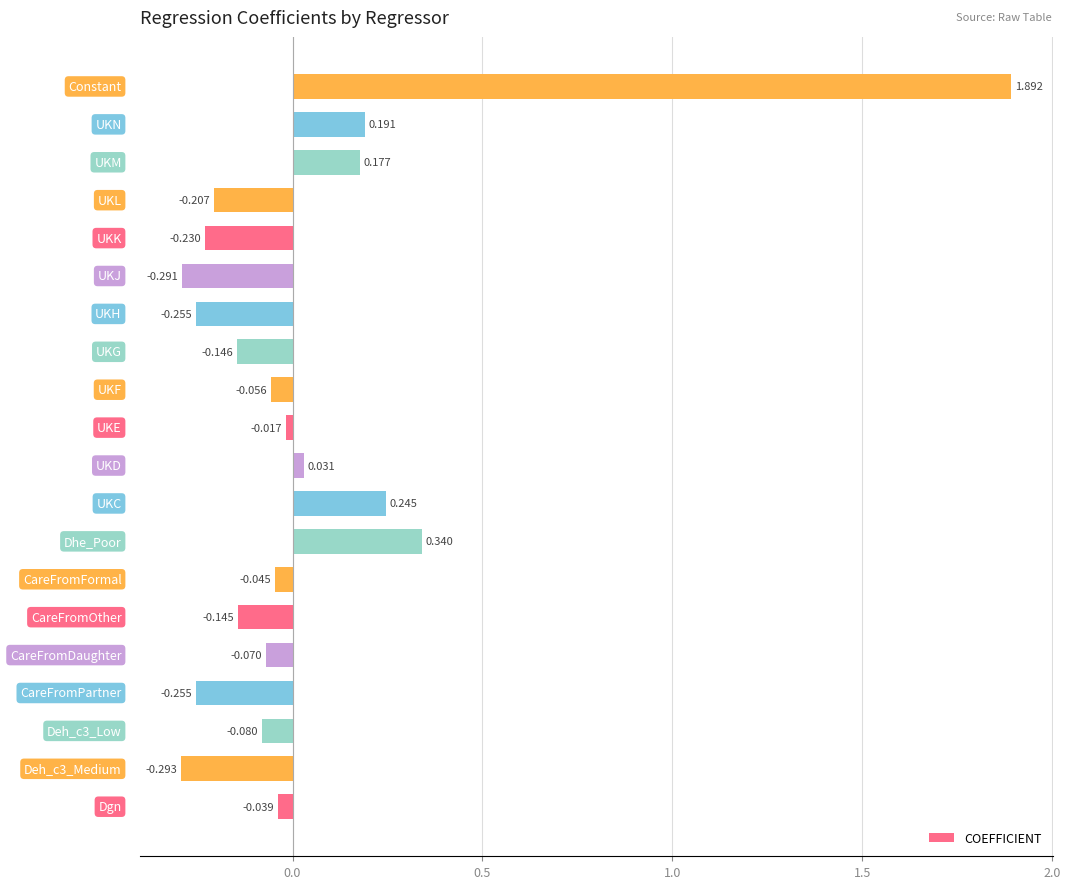

How many positive values are there?

6